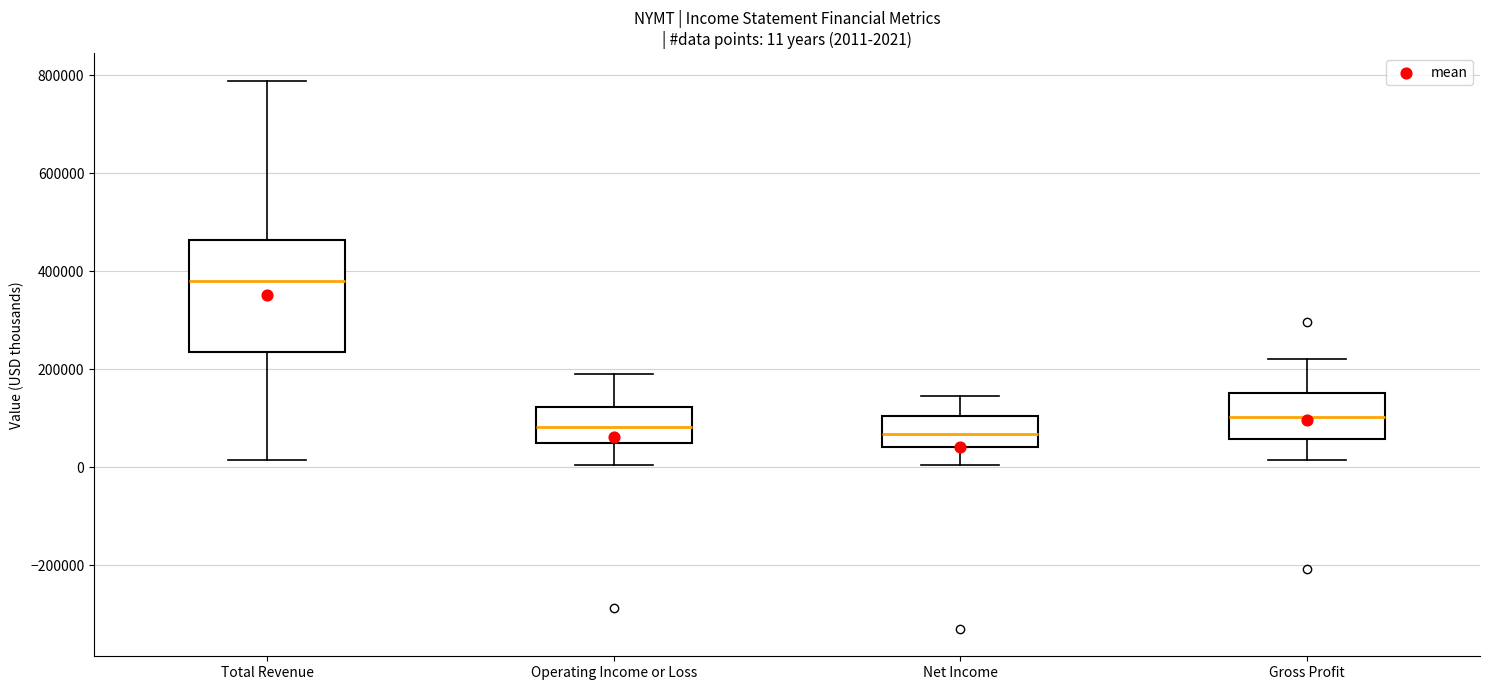

Comparing the boxes themselves (not the whiskers), which one is the tallest?

Total Revenue